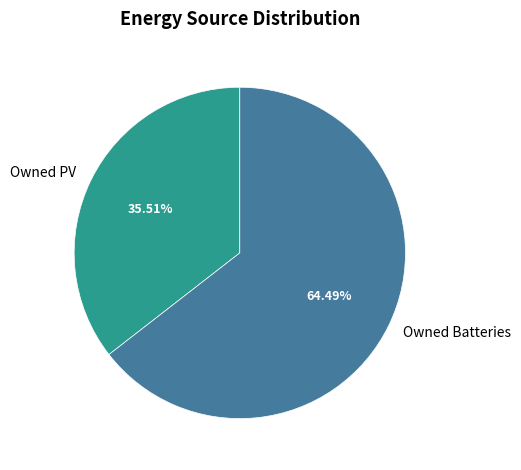

Approximately how many times larger is the value at Owned Batteries compared to Owned PV?

1.8